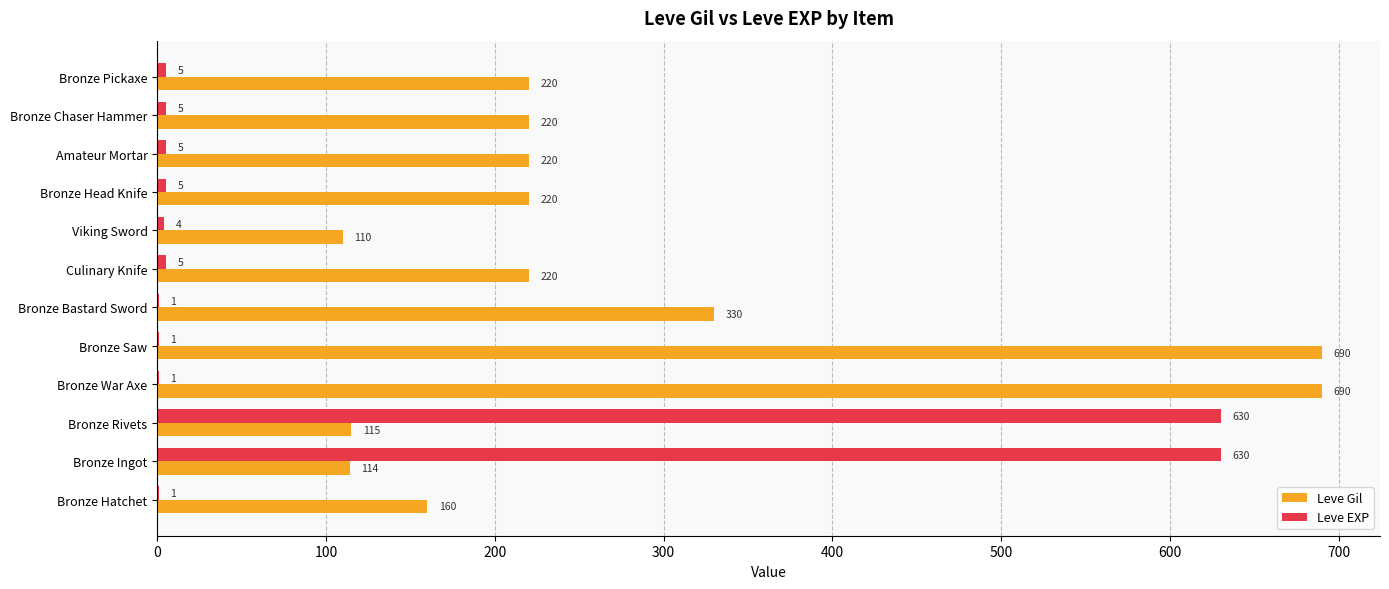

Which series has the largest total across all categories?

Leve Gil